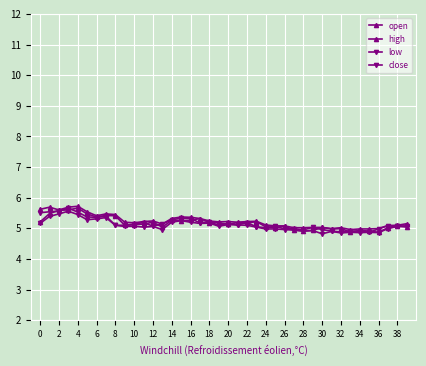

True or false: open and high intersect in this chart.

False